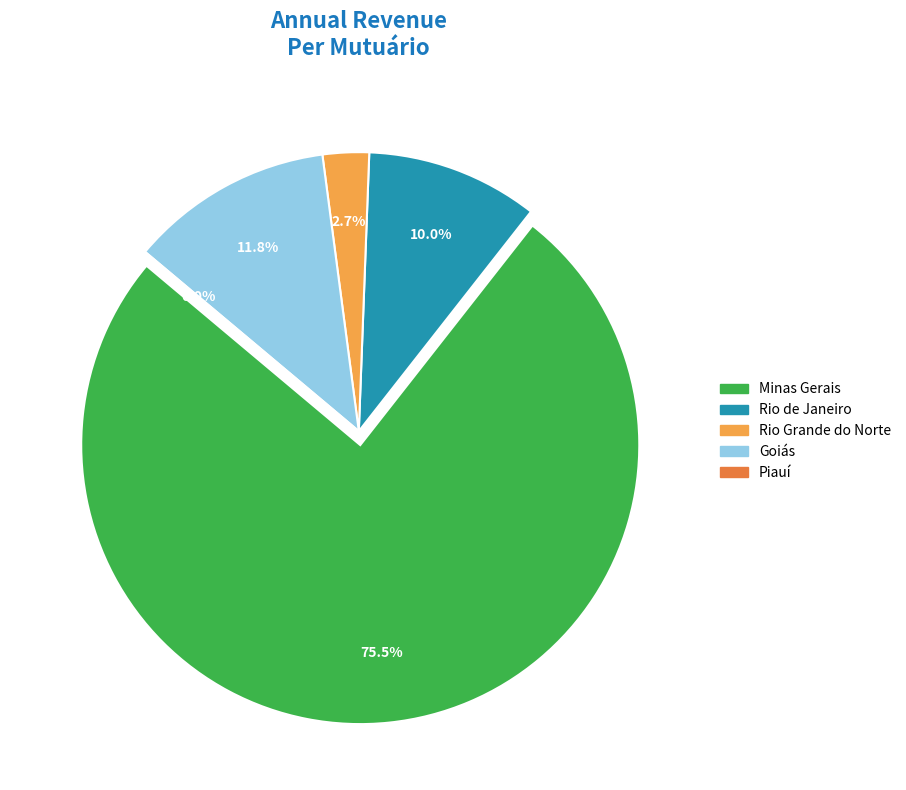

Which category has the biggest portion of the pie?

Minas Gerais